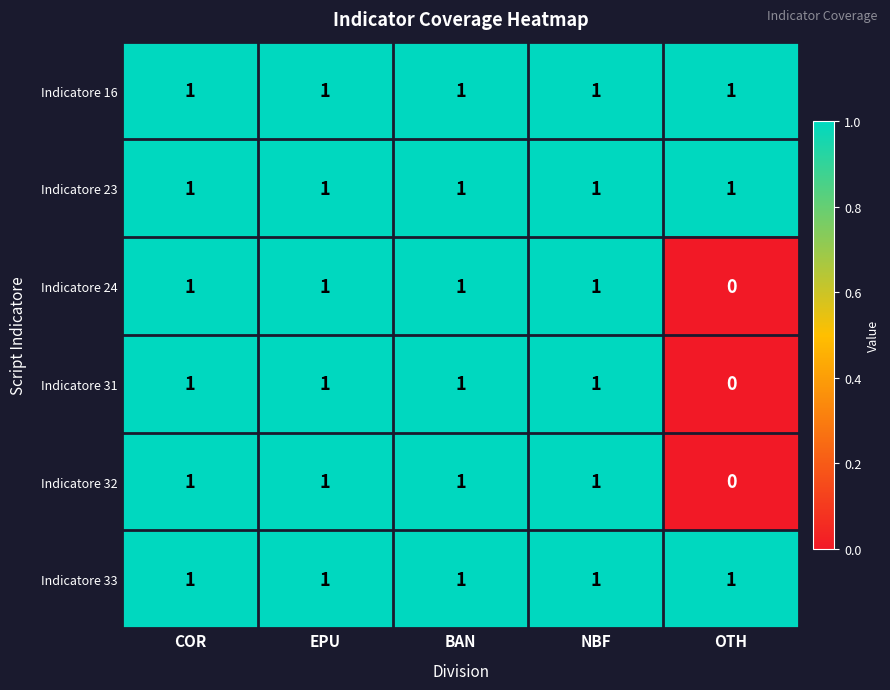

How many positive values does the Indicatore 31 series have?

4